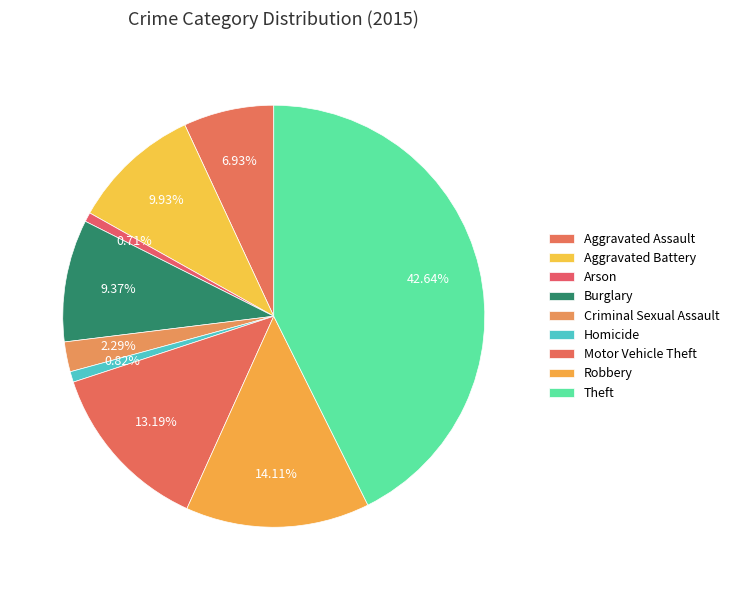

Does any single category account for the majority?

No